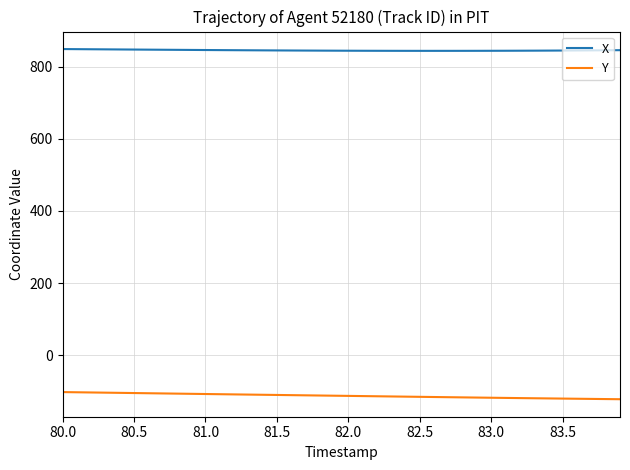

What are all the series names shown in the legend?

X, Y